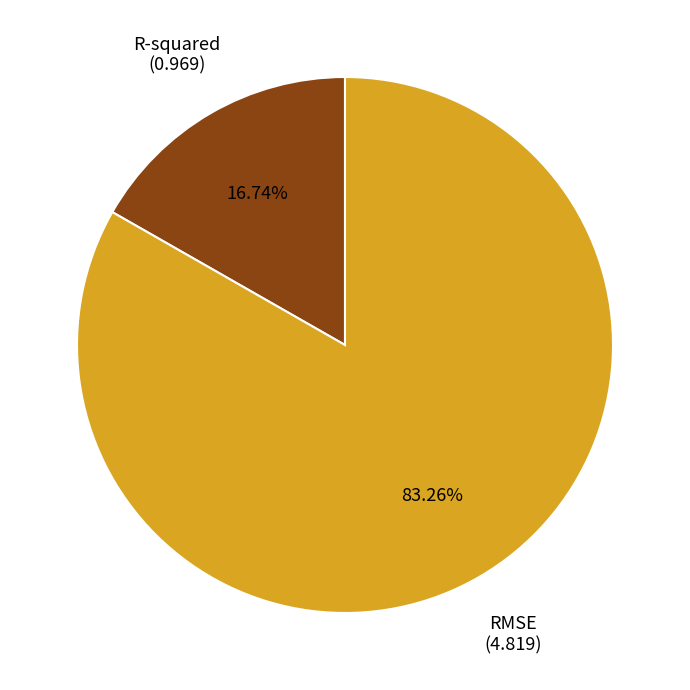

What percentage do R-squared and RMSE together represent?

100.0%